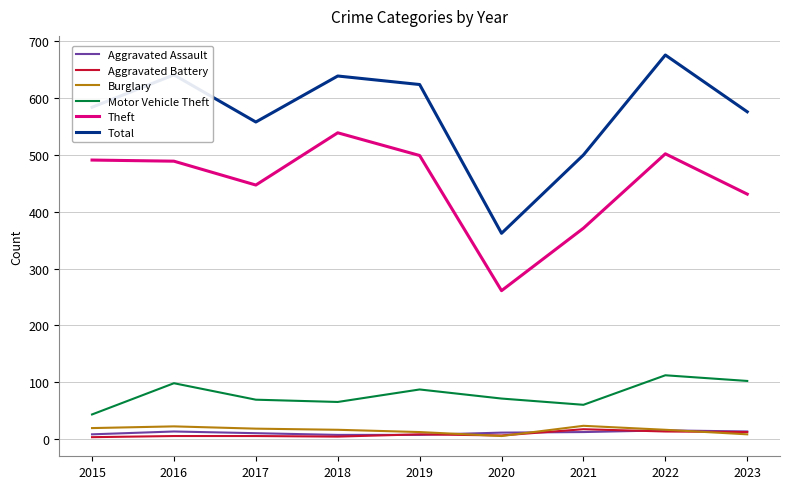

What is the sum of all Aggravated Assault values?

96